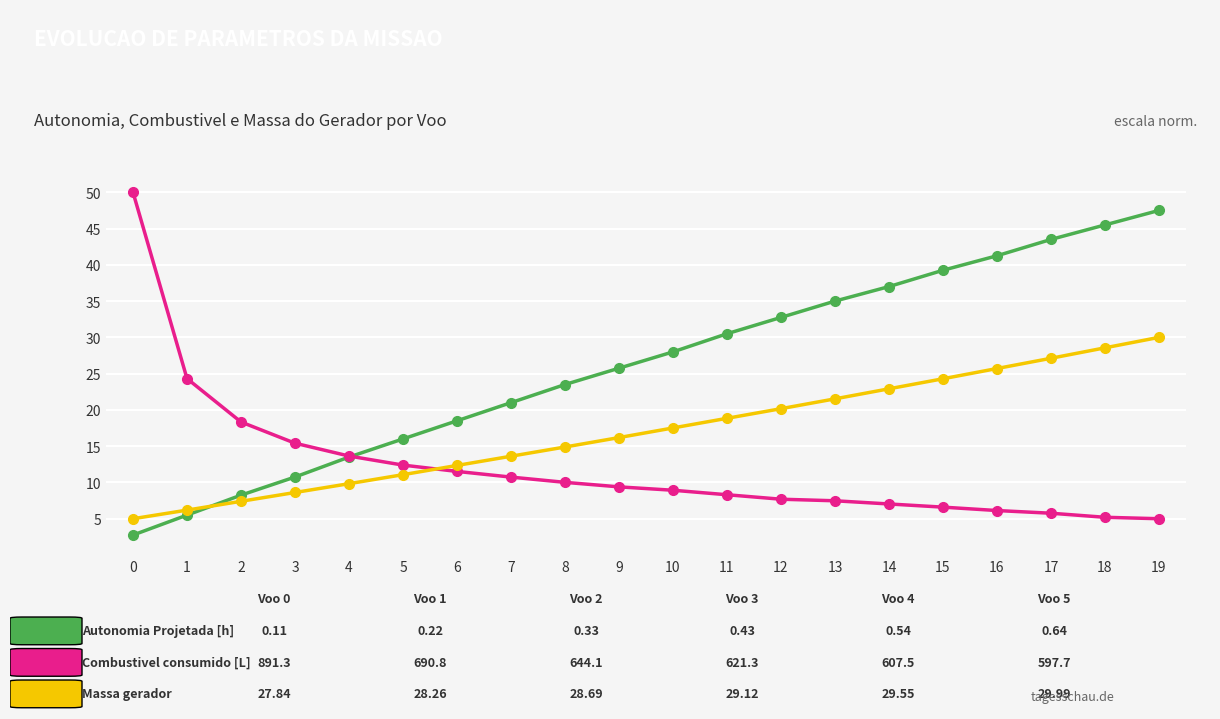

Does the chart have visible grid lines?

Yes